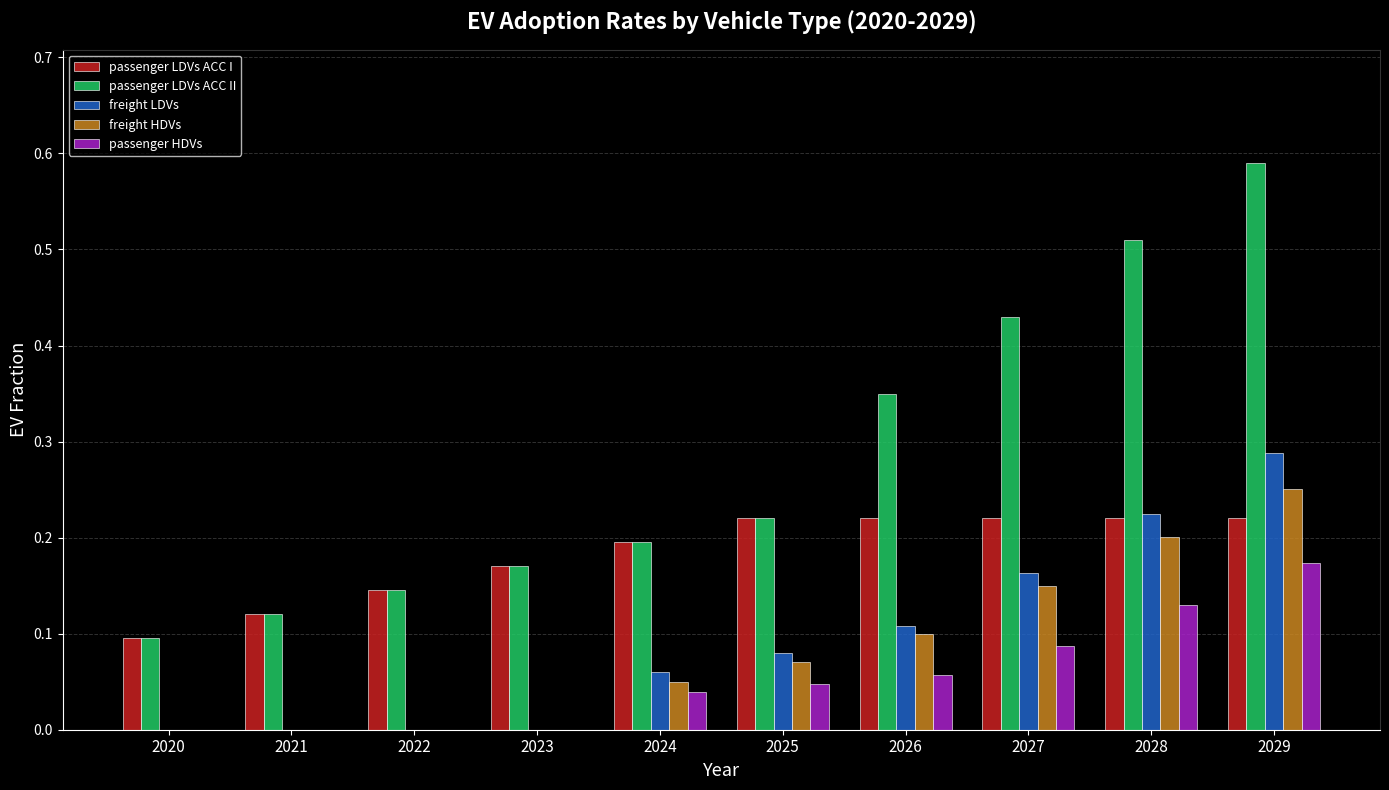

At which category does the chart reach its peak across all series?

2029